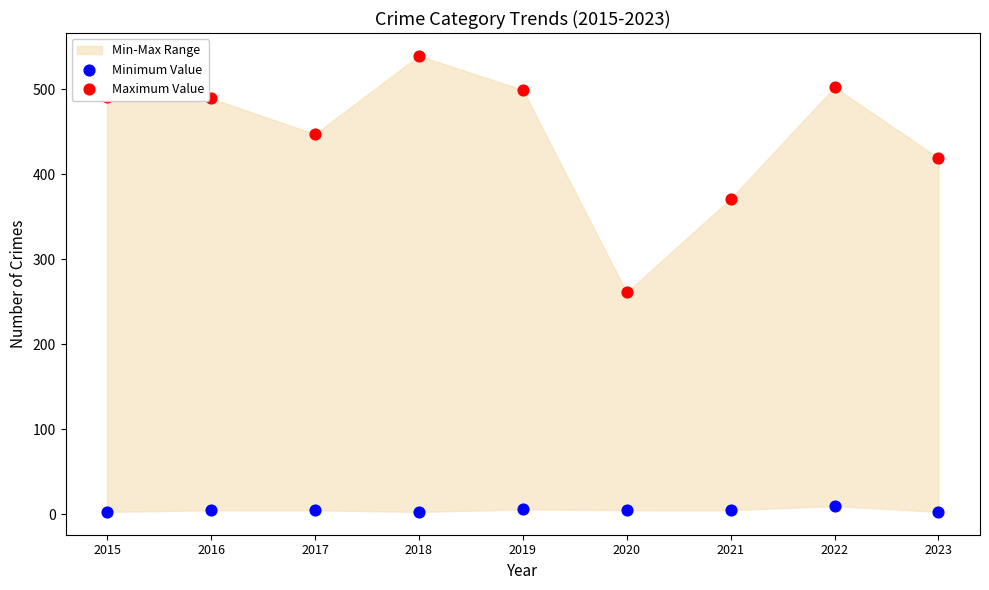

Which series has the widest spread of Y values?

Maximum Value